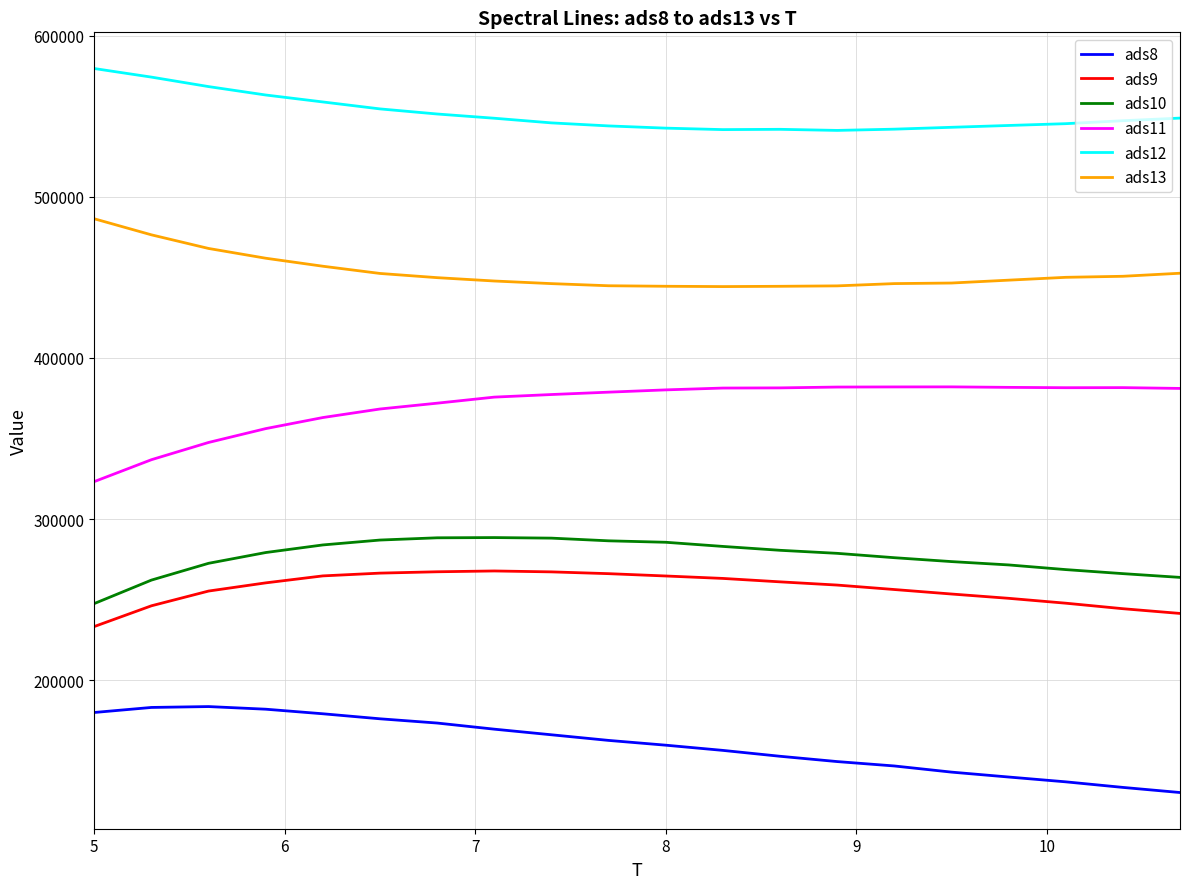

What is the smallest value displayed?

130271.8